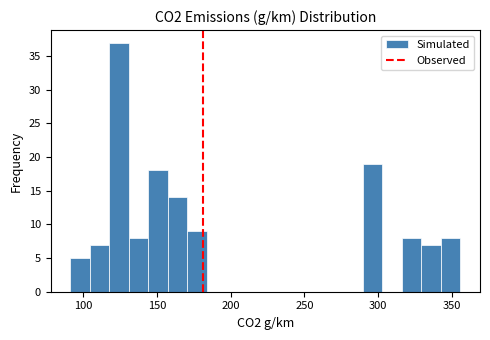

Around what value on the x-axis is the tallest bar? Give the approximate position of its centre, as read against the axis.

125